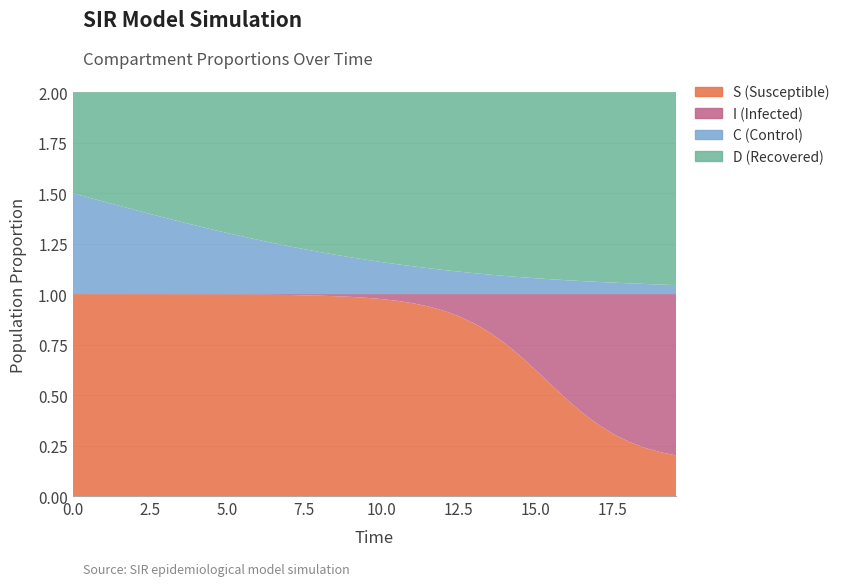

Reading right to left, list all the values displayed in this chart.

S (Susceptible): 0.2	0.2	0.2	0.3	0.3	0.4	0.4	0.5	0.5	0.6	0.7	0.8	0.8	0.9	0.9	0.9	0.9	1.0	1.0	1.0	1.0	1.0	1.0	1.0	1.0	1.0	1.0	1.0	1.0	1.0	1.0	1.0	1.0	1.0	1.0	1.0	1.0	1.0	1.0	1.0
I (Infected): 0.8	0.8	0.8	0.7	0.7	0.6	0.6	0.5	0.5	0.4	0.3	0.2	0.2	0.1	0.1	0.1	0.1	0.0	0.0	0.0	0.0	0.0	0.0	0.0	0.0	0.0	0.0	0.0	0.0	0.0	0.0	0.0	0.0	0.0	0.0	0.0	0.0	0.0	0.0	0.0
C (Control): 0.0	0.0	0.1	0.1	0.1	0.1	0.1	0.1	0.1	0.1	0.1	0.1	0.1	0.1	0.1	0.1	0.1	0.1	0.1	0.2	0.2	0.2	0.2	0.2	0.2	0.2	0.3	0.3	0.3	0.3	0.3	0.3	0.4	0.4	0.4	0.4	0.4	0.5	0.5	0.5
D (Recovered): 1.0	1.0	0.9	0.9	0.9	0.9	0.9	0.9	0.9	0.9	0.9	0.9	0.9	0.9	0.9	0.9	0.9	0.9	0.9	0.8	0.8	0.8	0.8	0.8	0.8	0.8	0.7	0.7	0.7	0.7	0.7	0.7	0.6	0.6	0.6	0.6	0.6	0.5	0.5	0.5